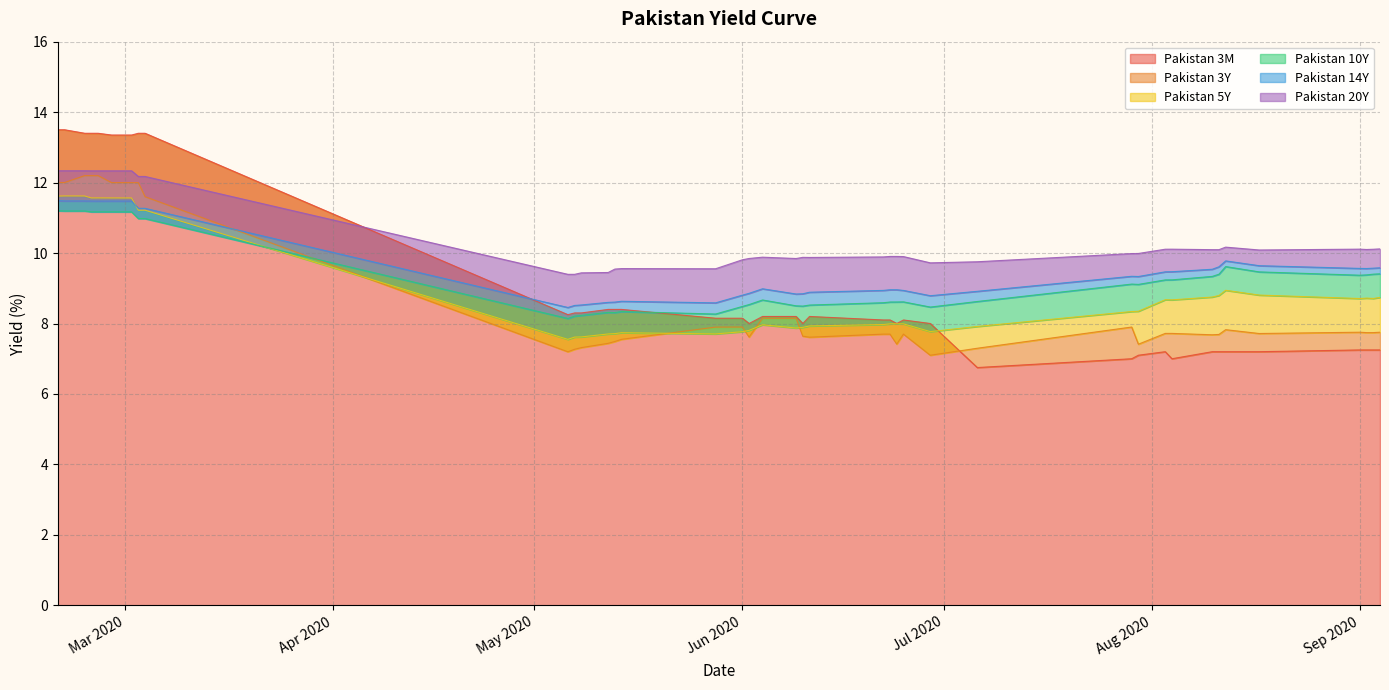

At how many categories does at least one series exceed 7?

40